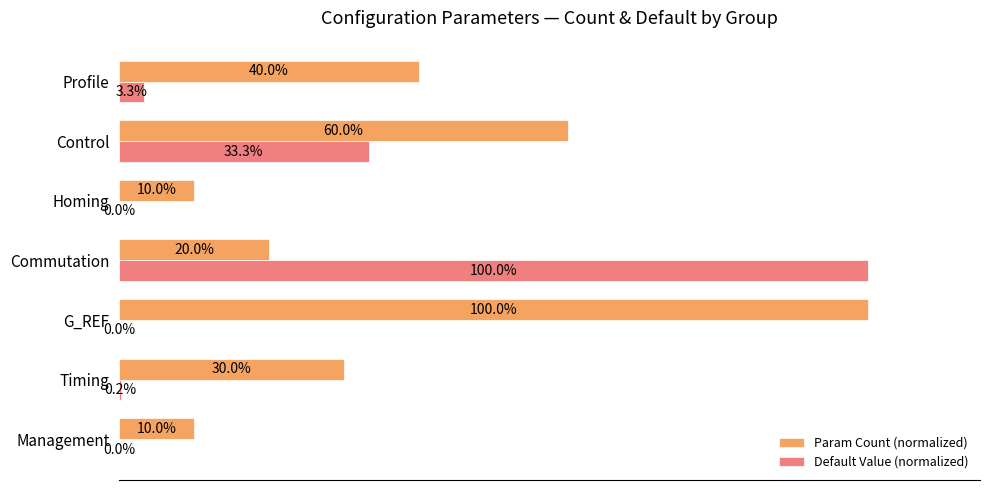

At which category is the sum across all series the highest?

Commutation